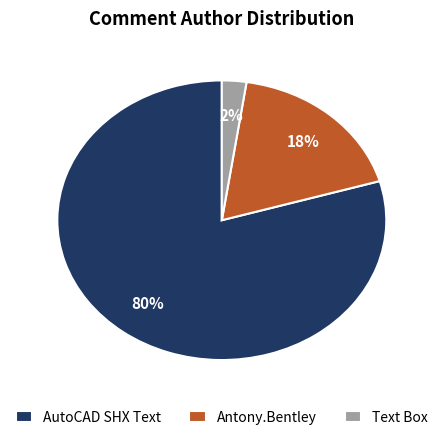

Count the number of slices in the pie.

3